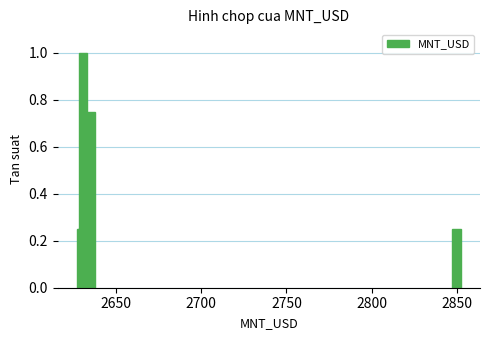

Count the values in the range 0 to 1.

9